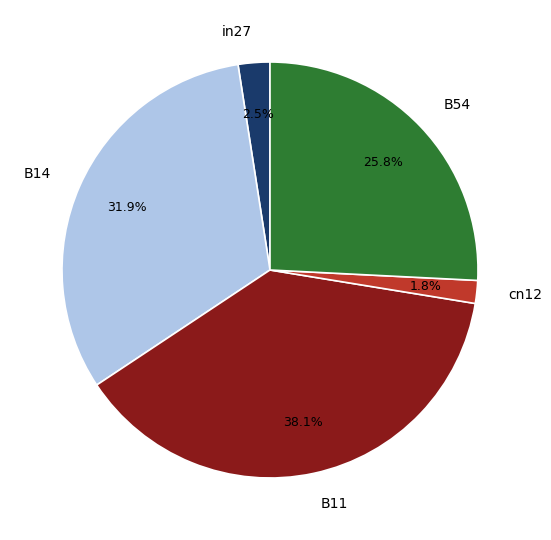

Which slice is the largest?

B11